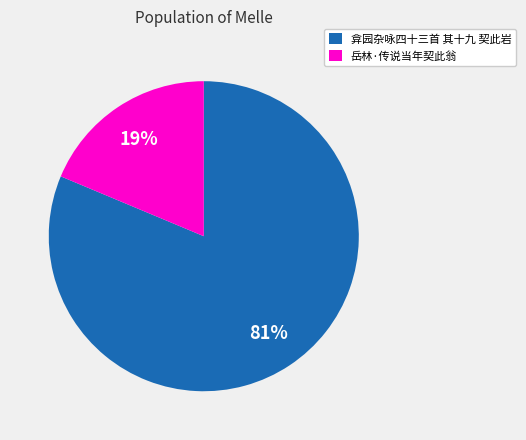

Rank the categories by value from lowest to highest.

岳林·传说当年契此翁, 弇园杂咏四十三首 其十九 契此岩